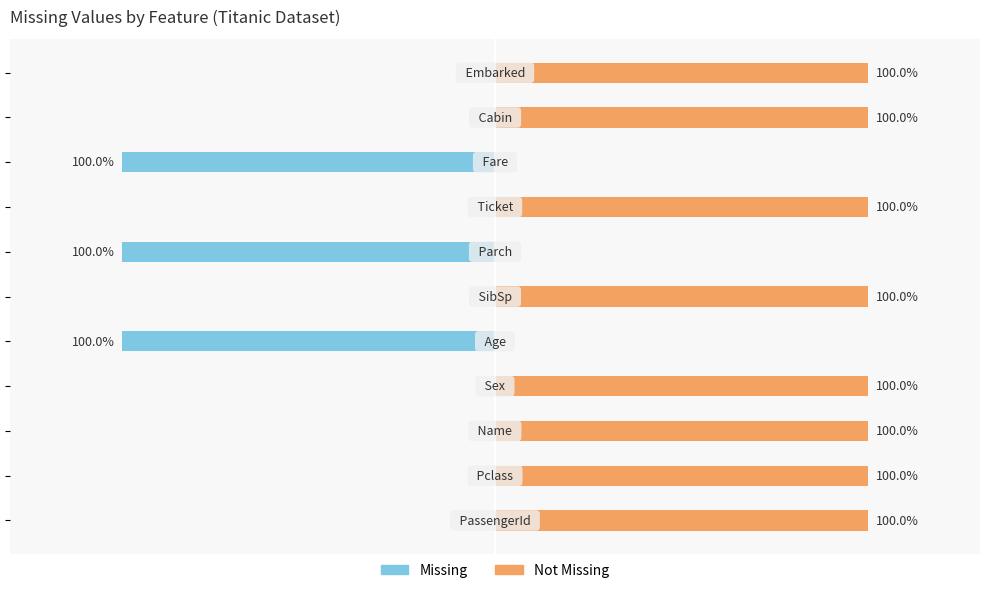

Reading right to left, list all the values displayed in this chart.

Missing: 0	0	-1	0	-1	0	-1	0	0	0	0
Not Missing: 1	1	0	1	0	1	0	1	1	1	1